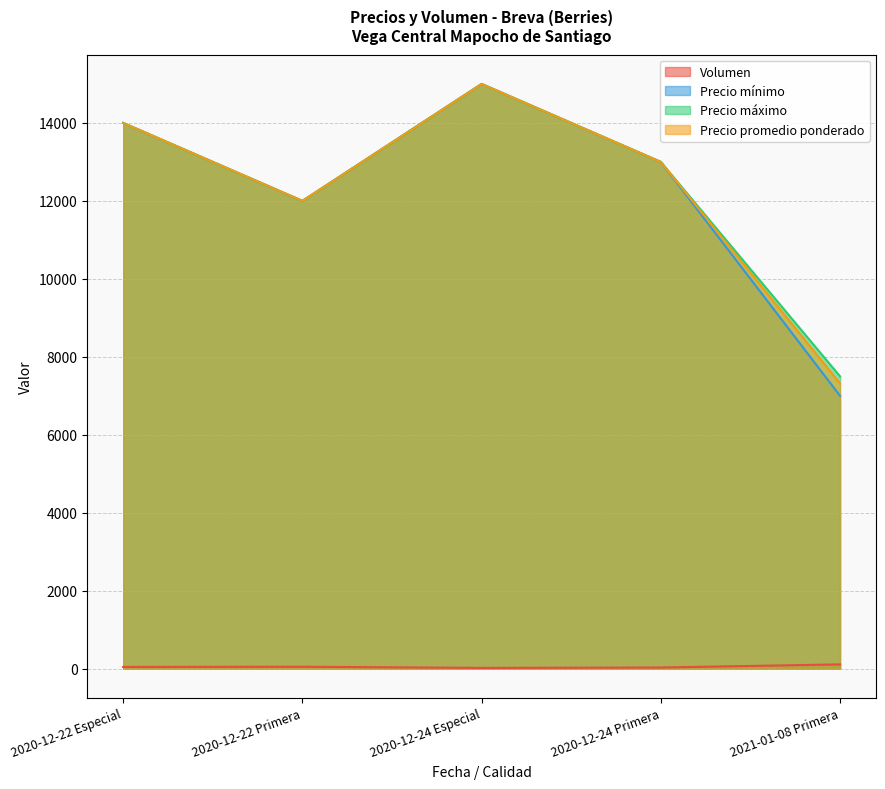

How many lines are shown in the chart?

4